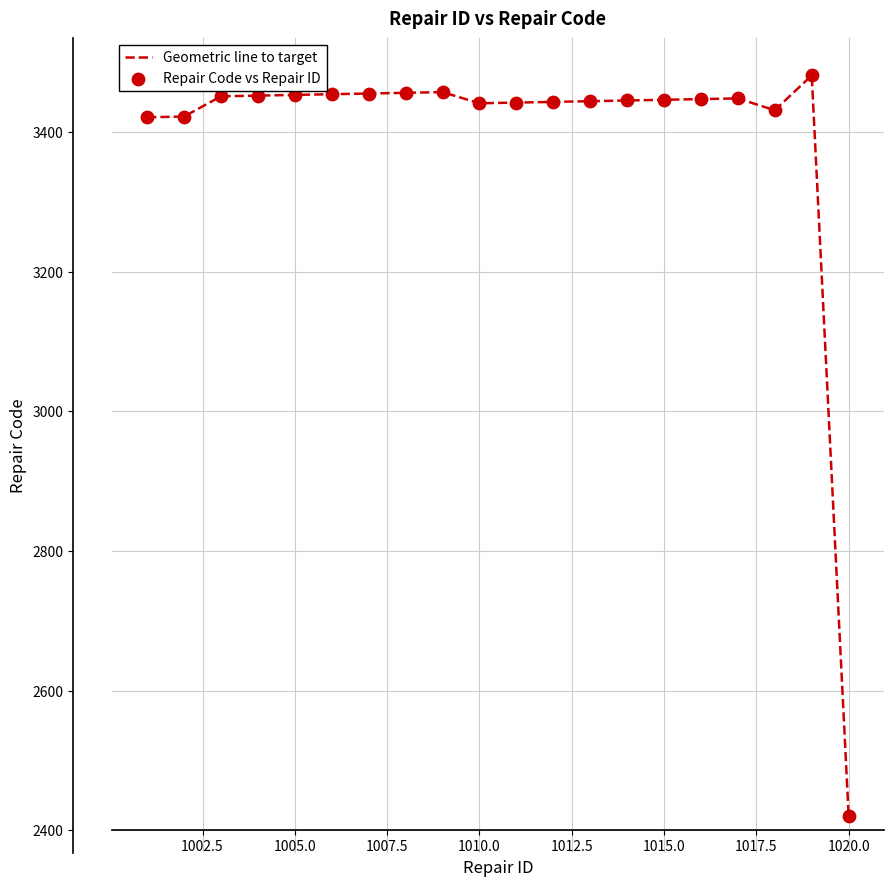

What is the smallest value displayed?

2421